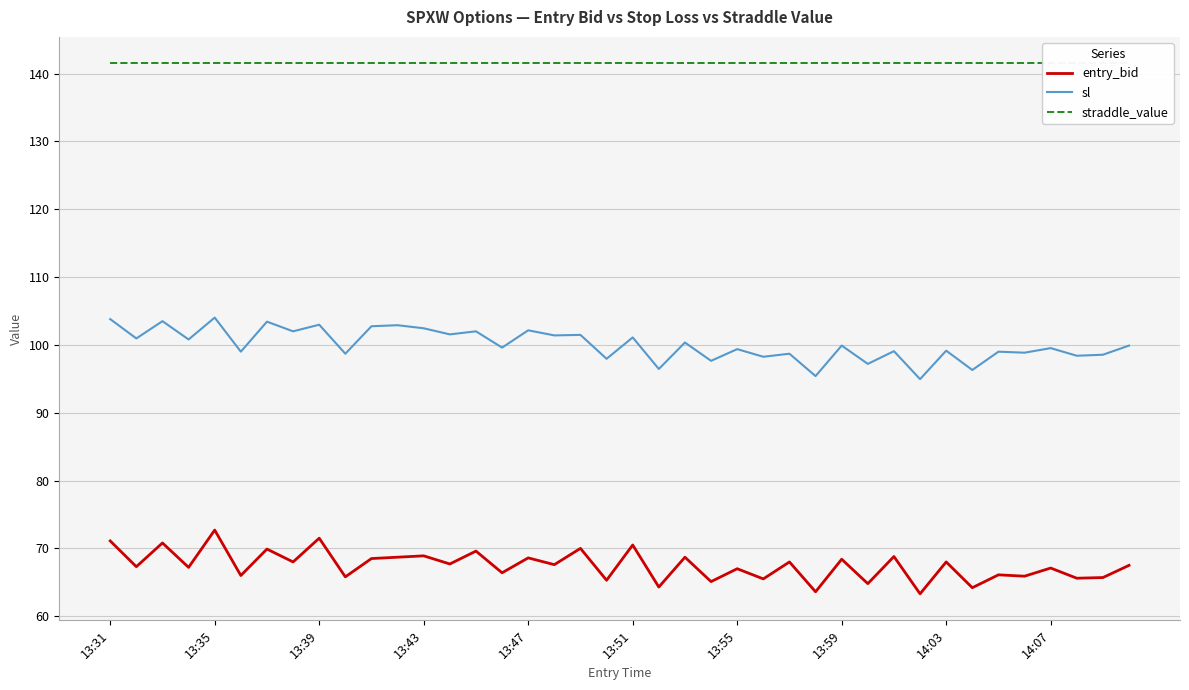

What is the value of the sl point at the 4th from the left?

100.8